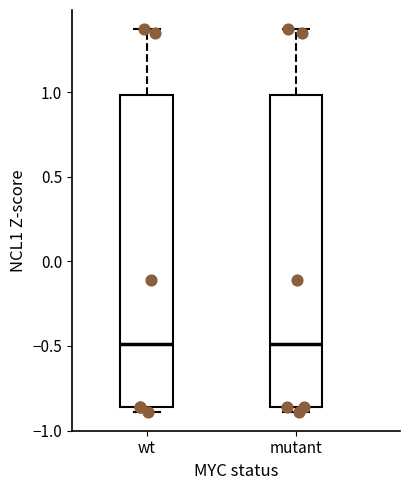

Where does the upper whisker of the box for mutant end on the y-axis? The values are not printed on the chart, so give them approximately, as read against the axis.

1.35